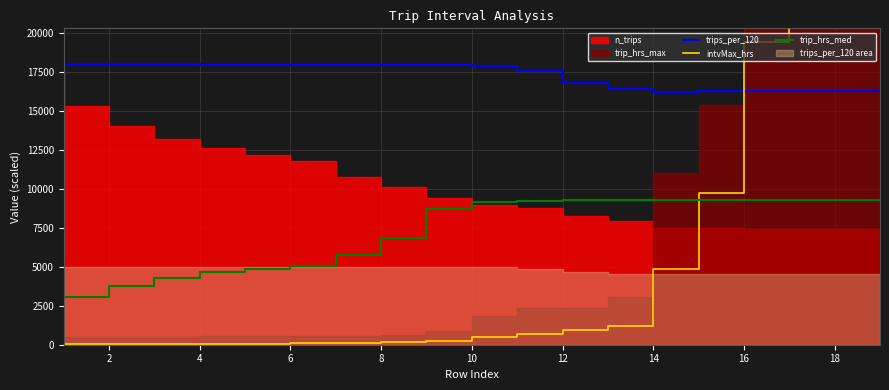

True or false: trip_hrs_med and trips_per_120 cross at least once.

False